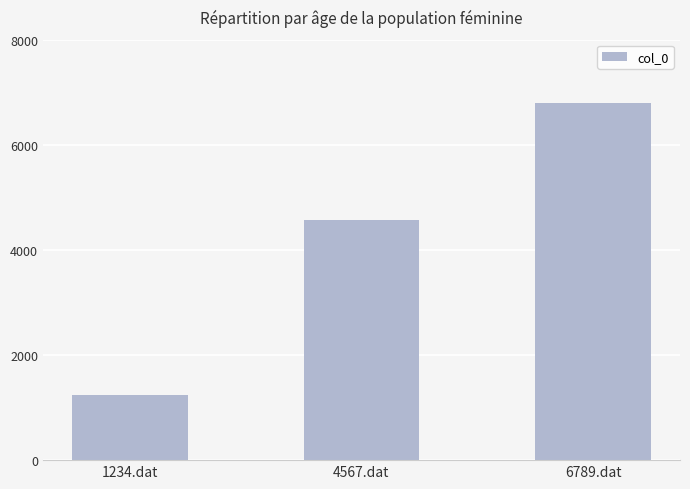

Count the number of data series in this chart.

1